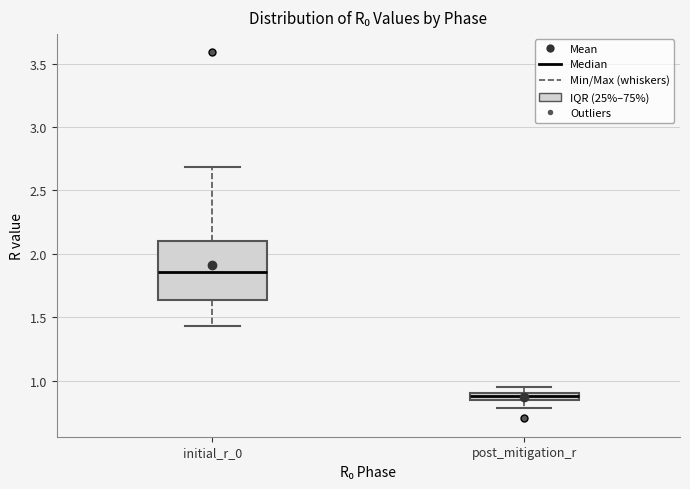

Comparing the boxes themselves (not the whiskers), which one is the tallest?

initial_r_0